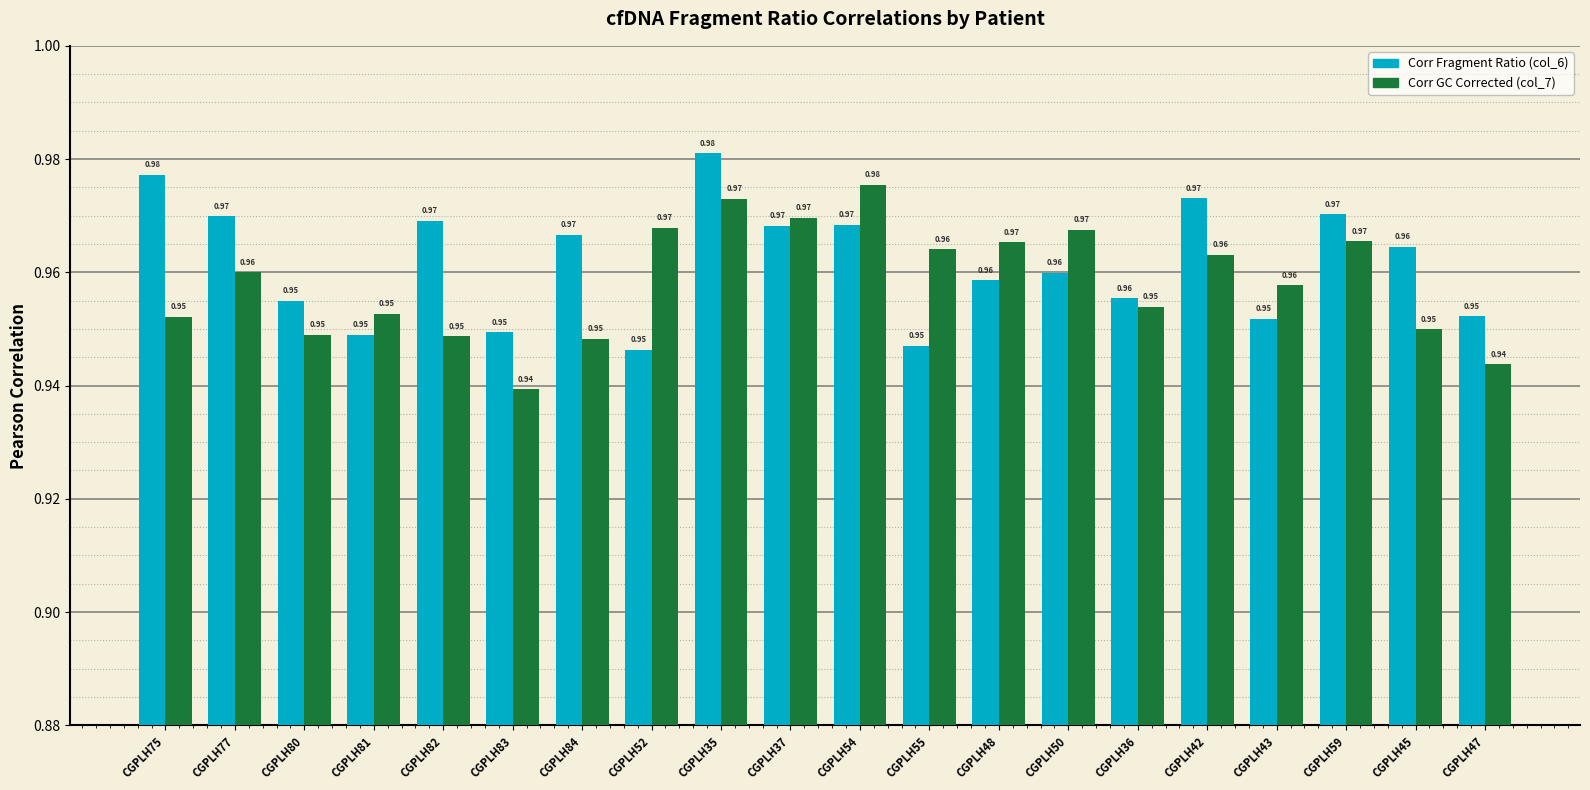

At how many categories does at least one series exceed 0?

20